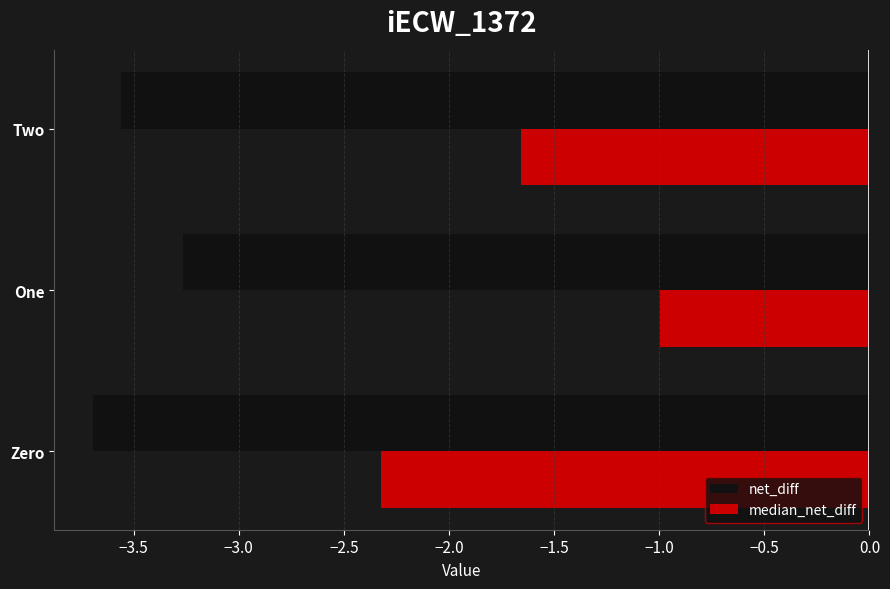

Rank the categories by median_net_diff value from highest to lowest.

One, Two, Zero